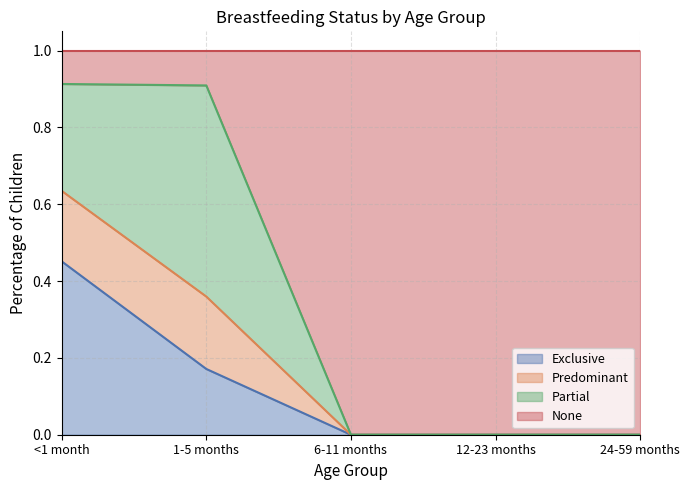

At which category is the sum across all series the highest?

<1 month